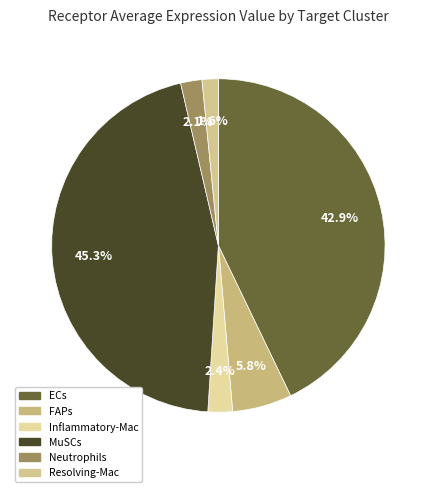

Combined, what portion of the pie is Neutrophils and Inflammatory-Mac?

4.5%